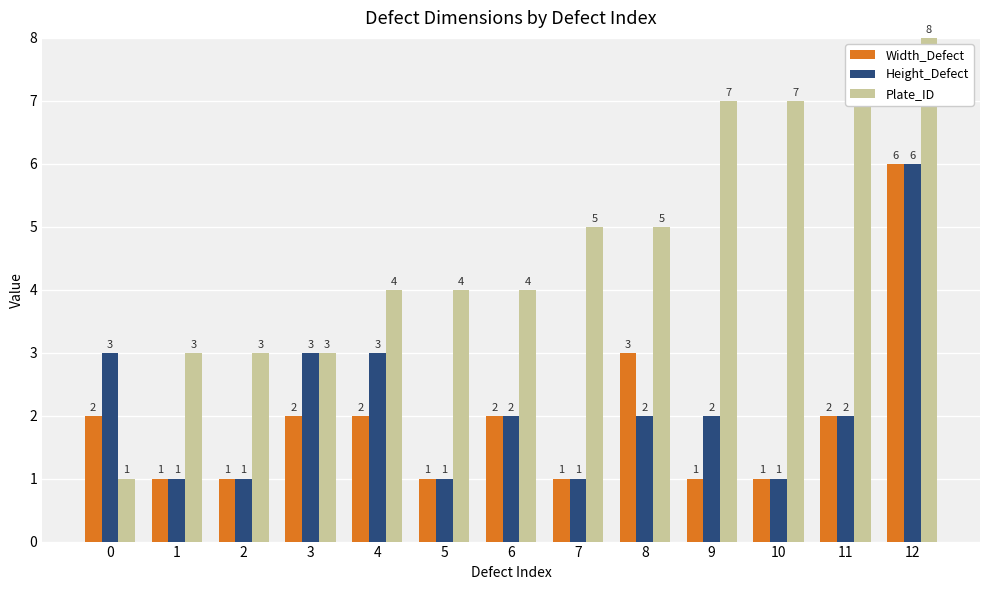

What is the highest value of the Height_Defect series?

6